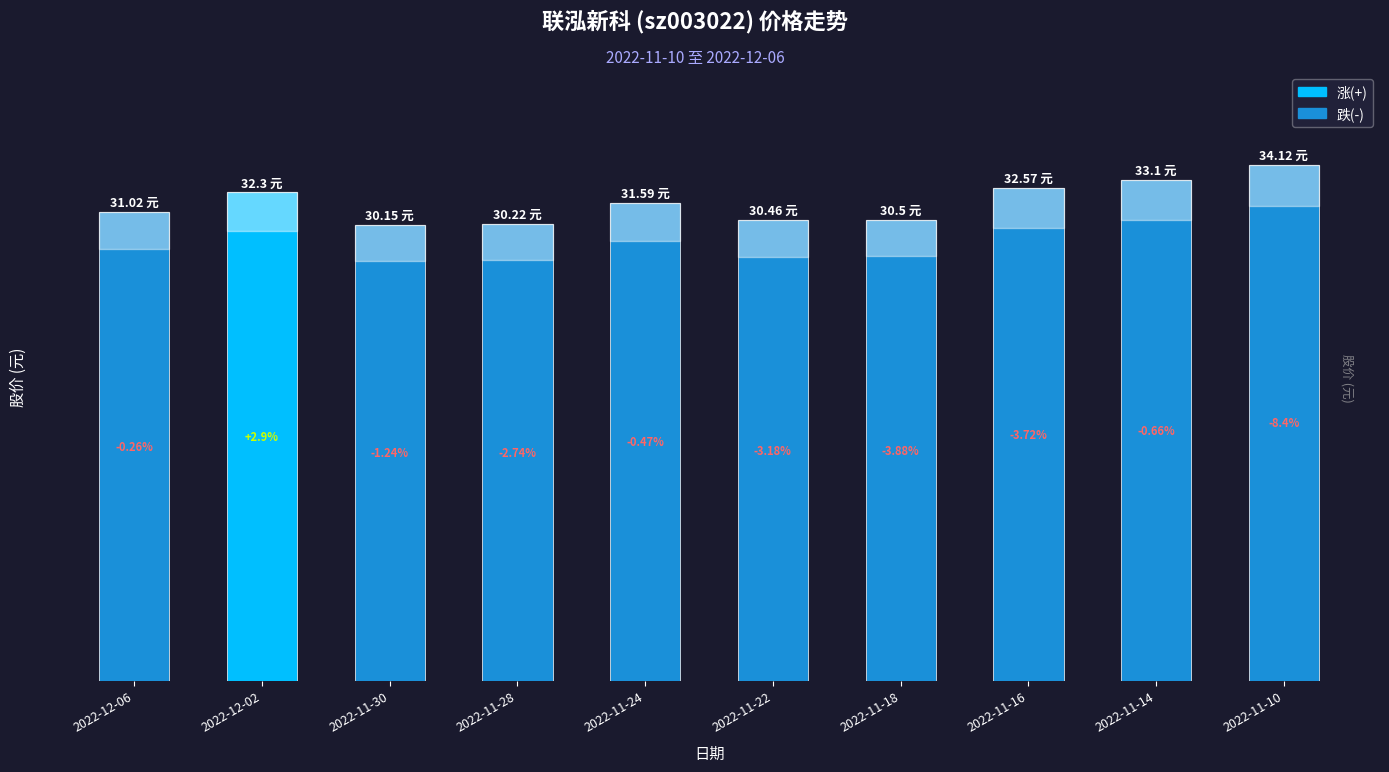

What is the average value?

31.6